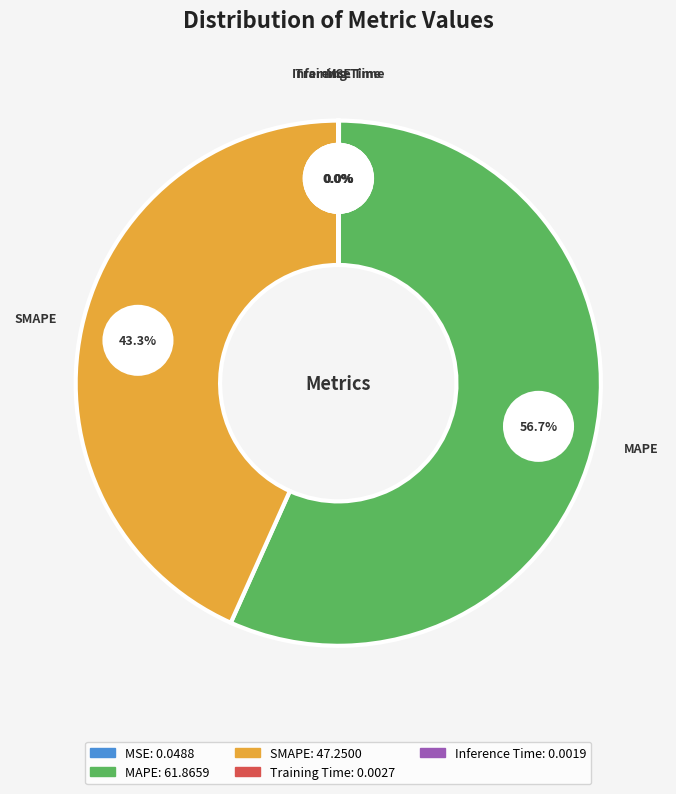

Combined, do SMAPE and MAPE account for over 50%?

Yes